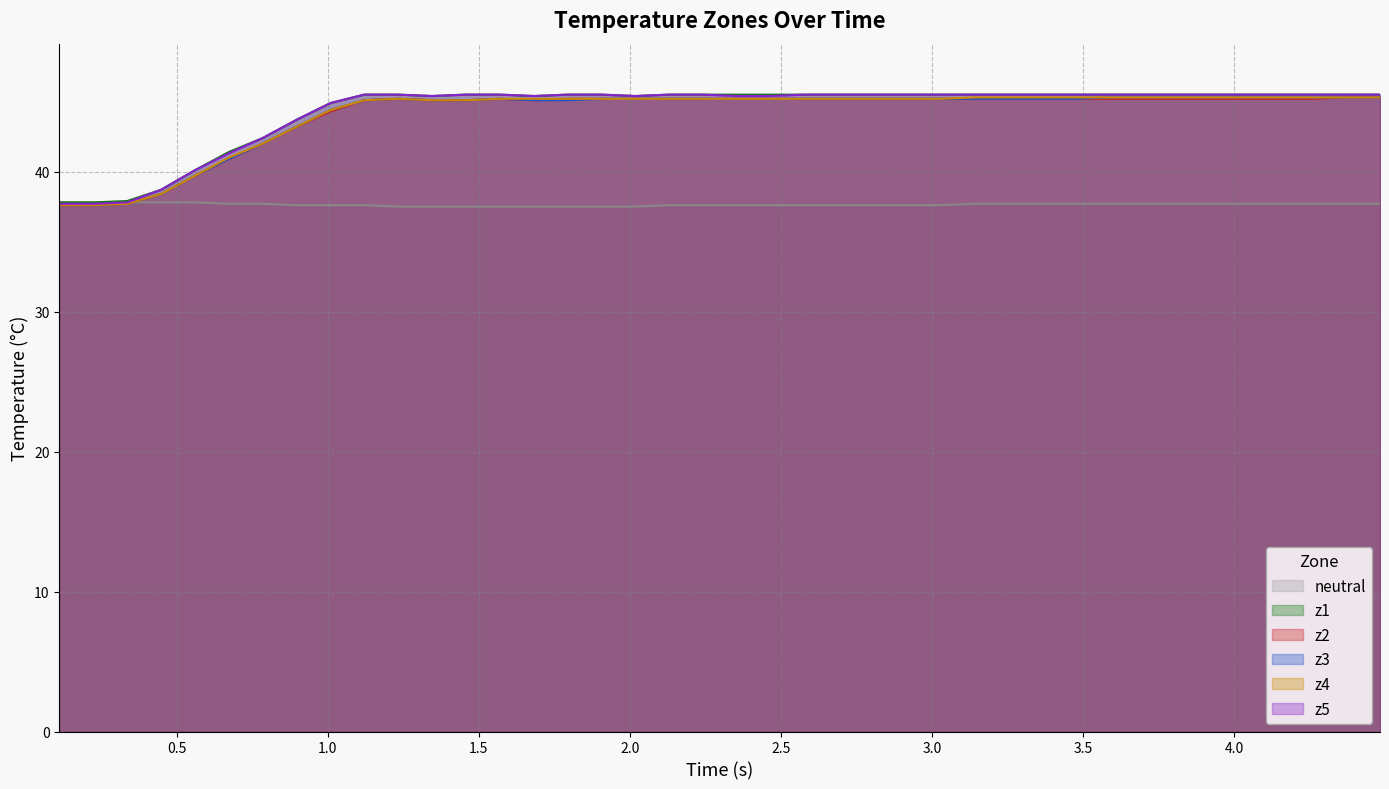

Which series has the widest spread of values?

z5